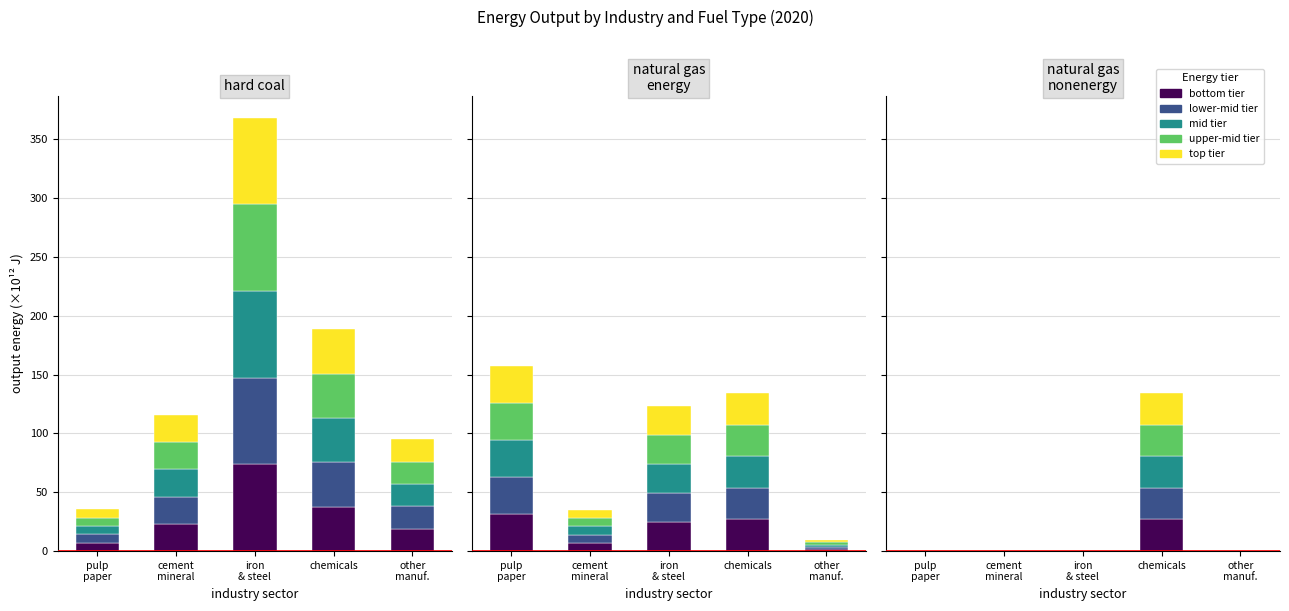

True or false: segment 1 has a value of 23.2 at cement
mineral.

True